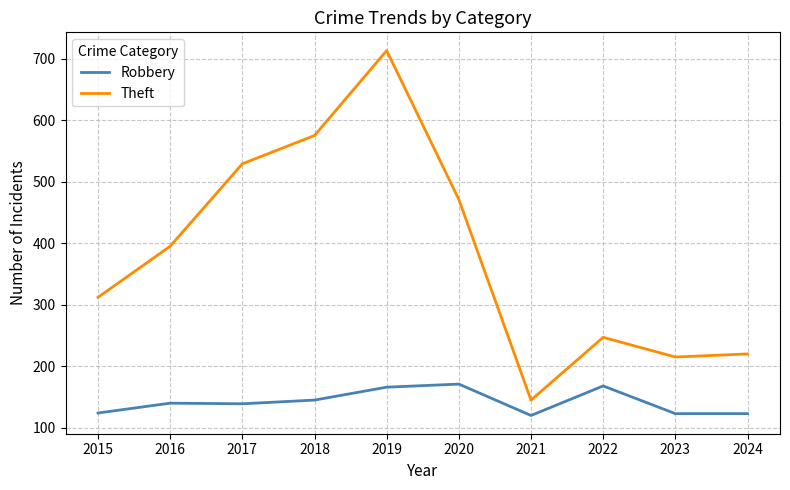

Is it true that Theft equals 304 at 2018?

False